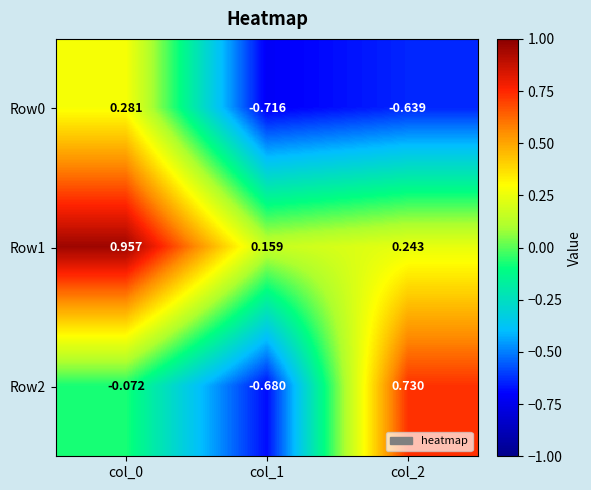

Is the value of Row2 at col_1 greater than the value of Row1 at col_2?

No